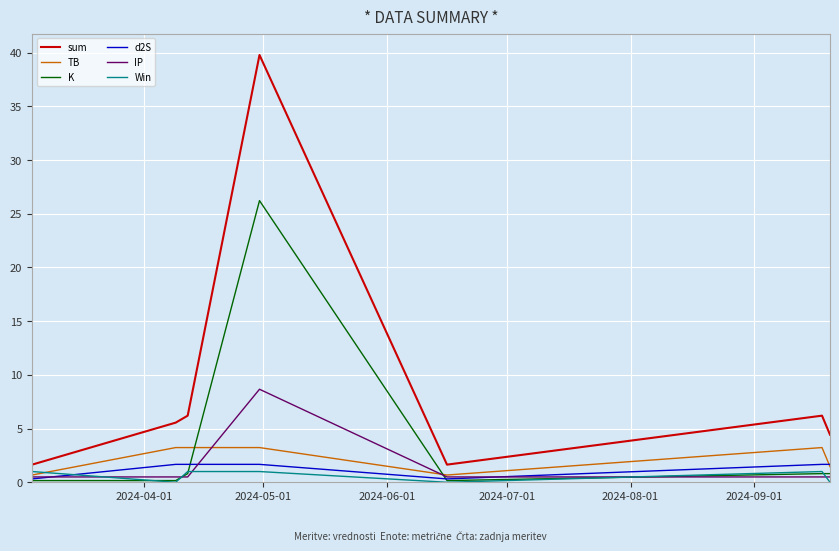

True or false: sum has more than 1 interior local peaks.

True